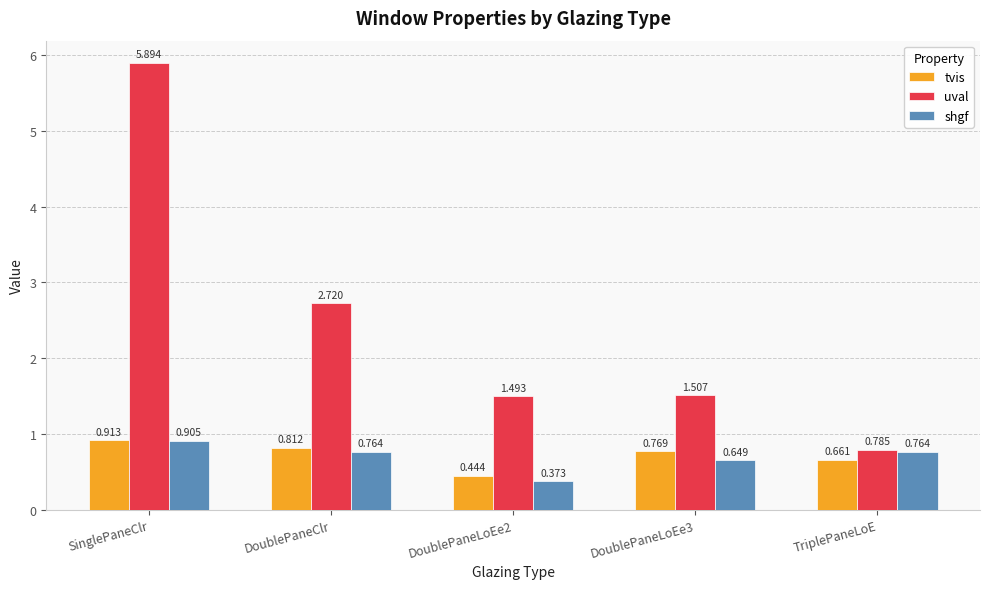

True or false: uval has a value of 1.5 at DoublePaneLoEe2.

True